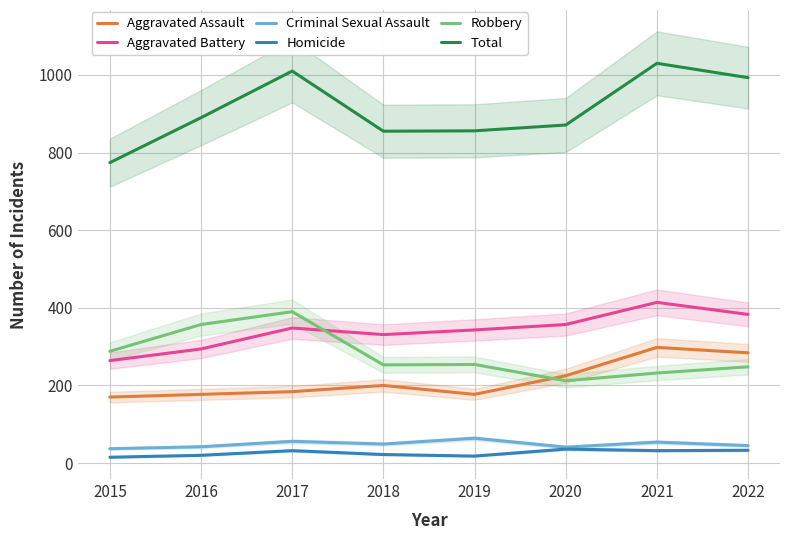

True or false: Total has more than 1 points higher than both neighbors.

True